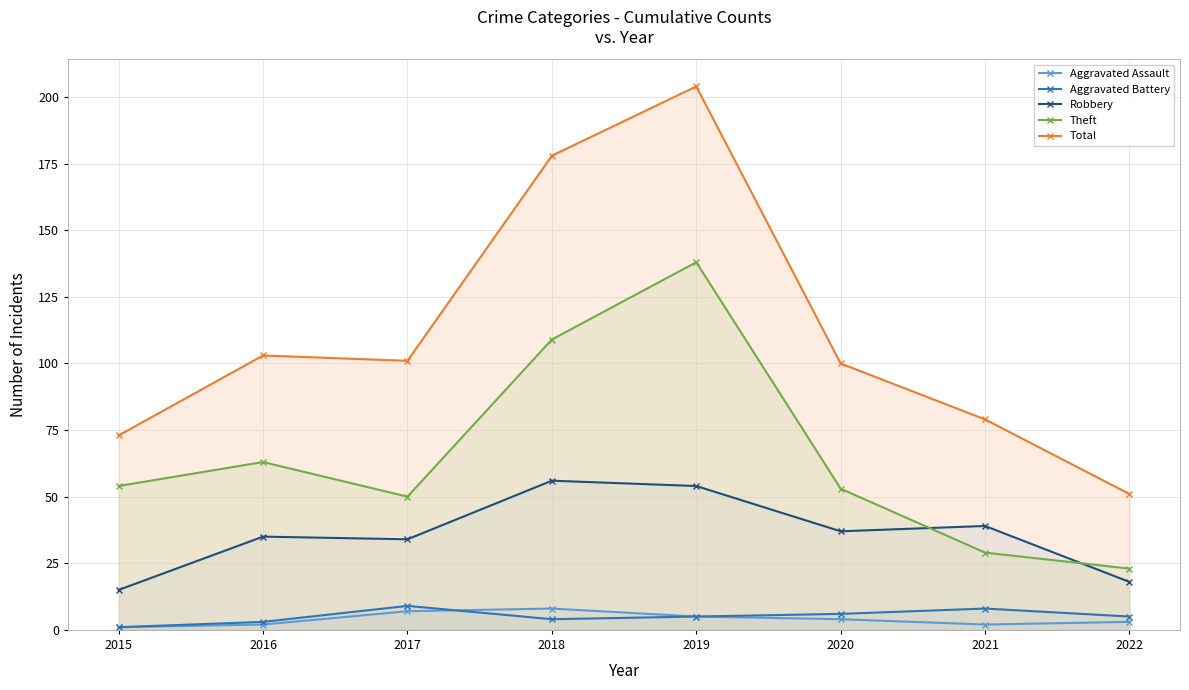

Rank the series at 2020 from highest to lowest value.

Total, Theft, Robbery, Aggravated Battery, Aggravated Assault